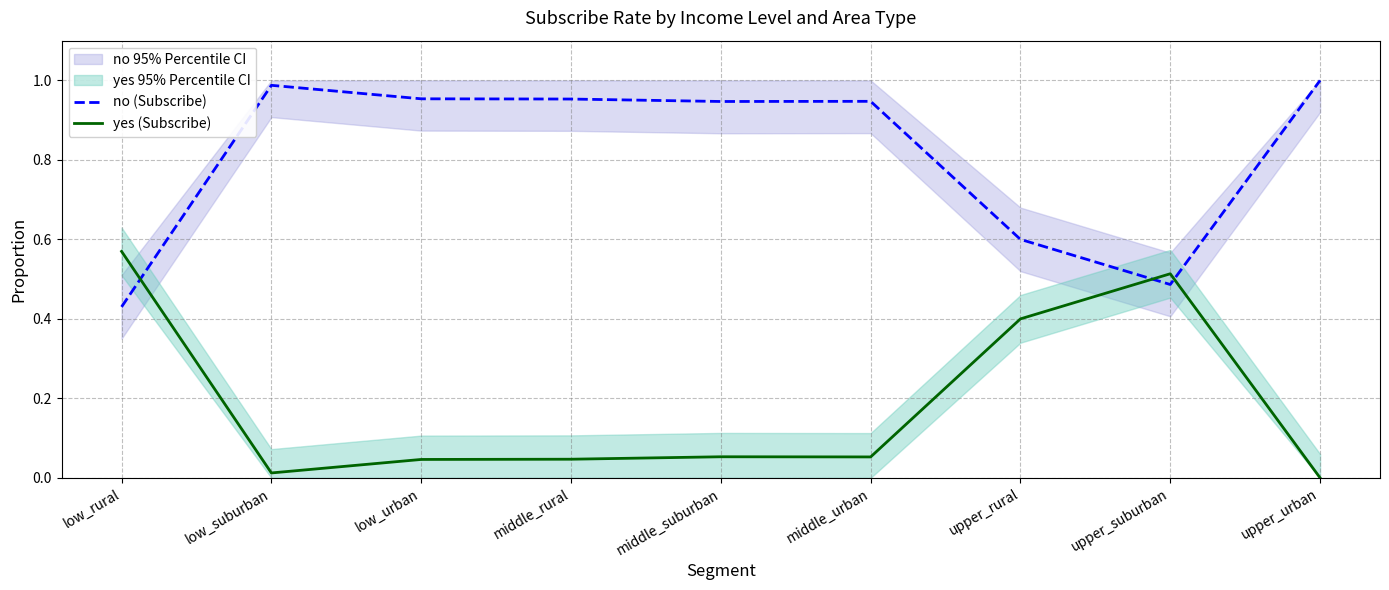

Which series ends up on top after the final intersection of yes (Subscribe) and no (Subscribe)?

no (Subscribe)